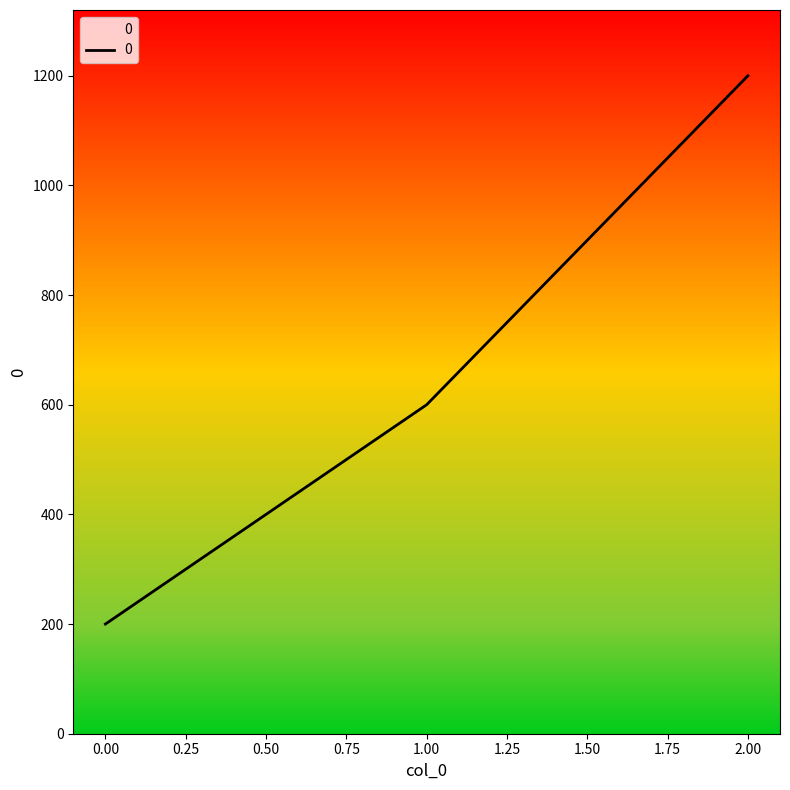

What is the average value?

667